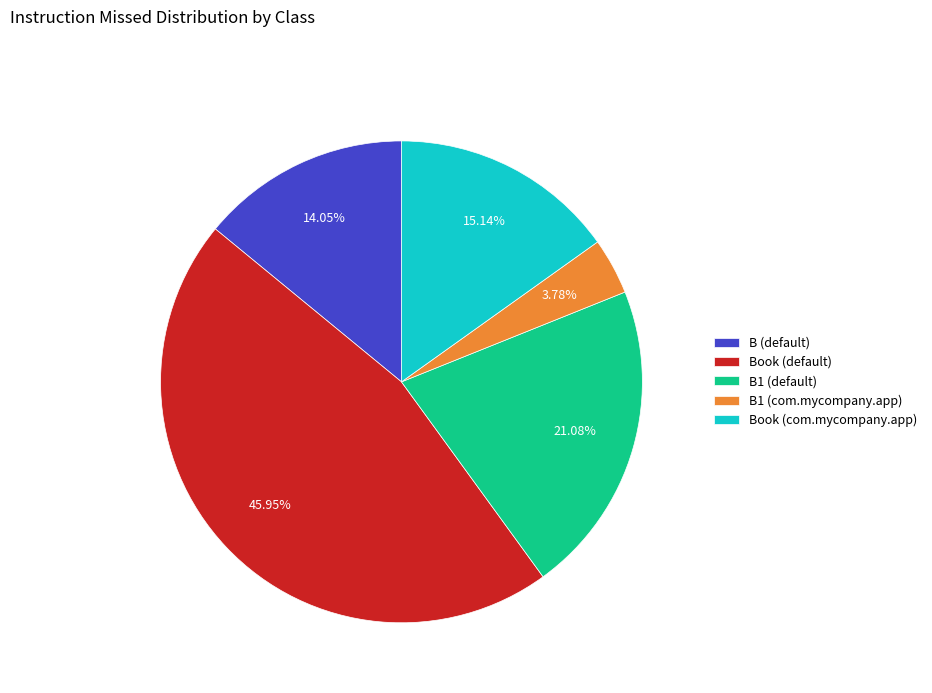

Does Book (com.mycompany.app) account for over 50% of the chart?

No